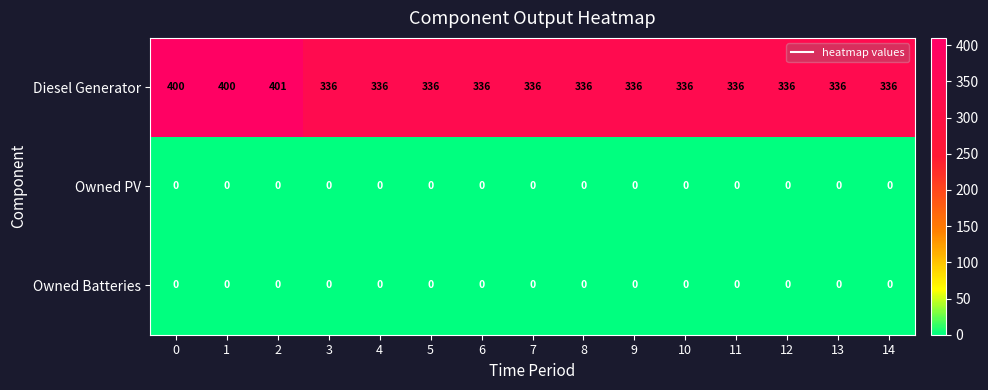

At which category is the sum across all series the highest?

2